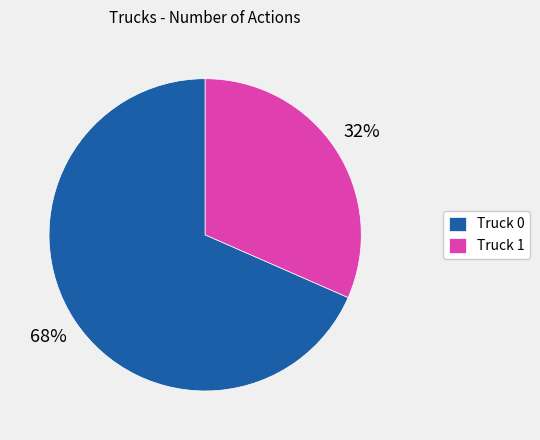

To the nearest percent, what portion does Truck 1 represent?

32%